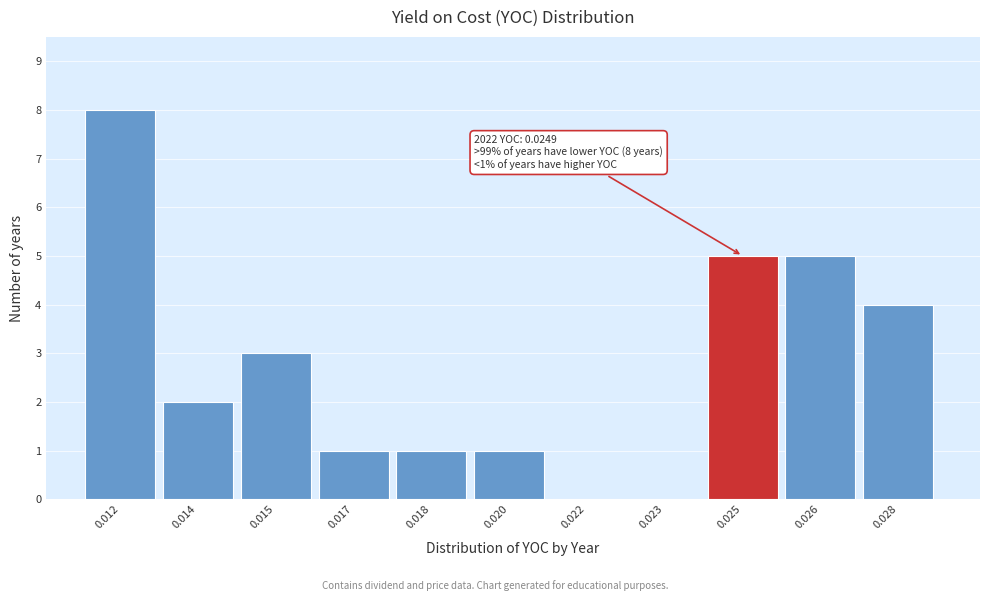

Reading left to right, list all the values displayed in this chart.

0.012=8	0.014=2	0.015=3	0.017=1	0.018=1	0.020=1	0.022=0	0.023=0	0.025=5	0.026=5	0.028=4